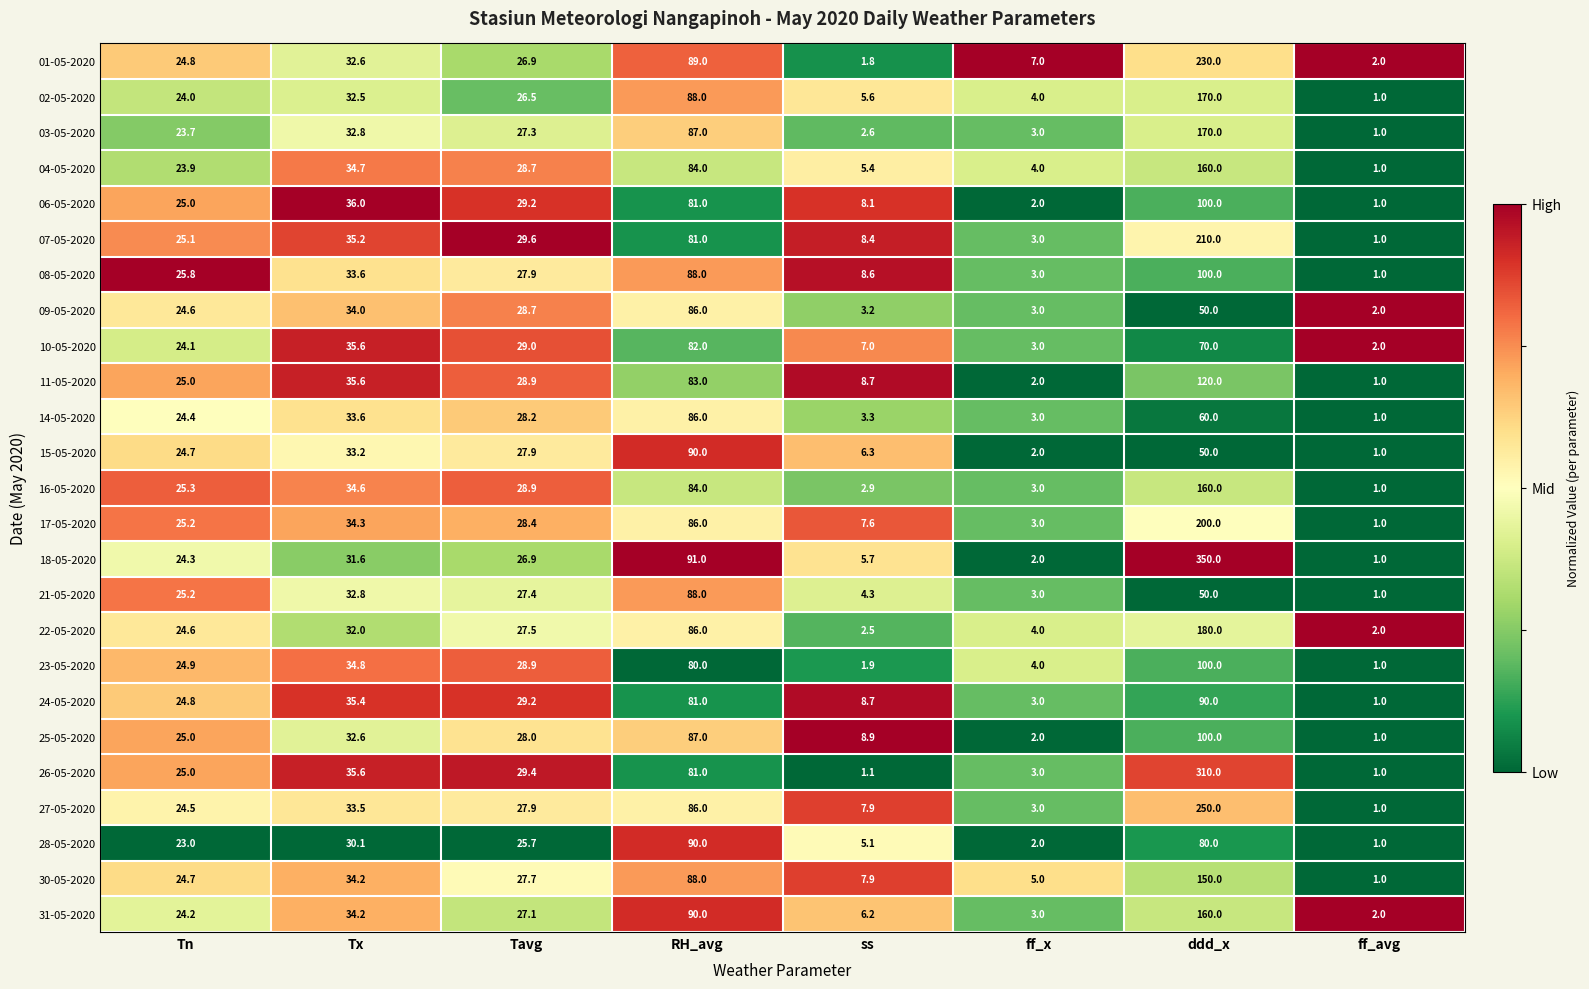

List the labels in order of 30-05-2020 value, largest first.

ddd_x, RH_avg, Tx, Tavg, Tn, ss, ff_x, ff_avg